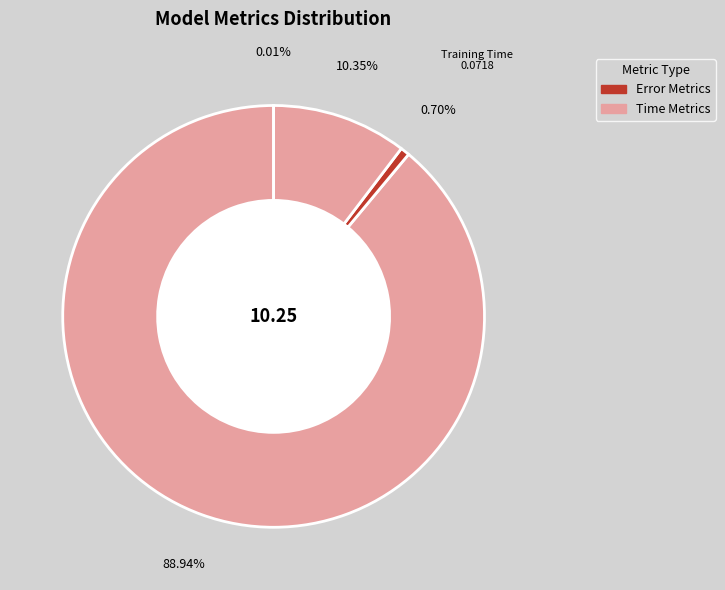

What is the smallest slice in the pie chart?

MSE